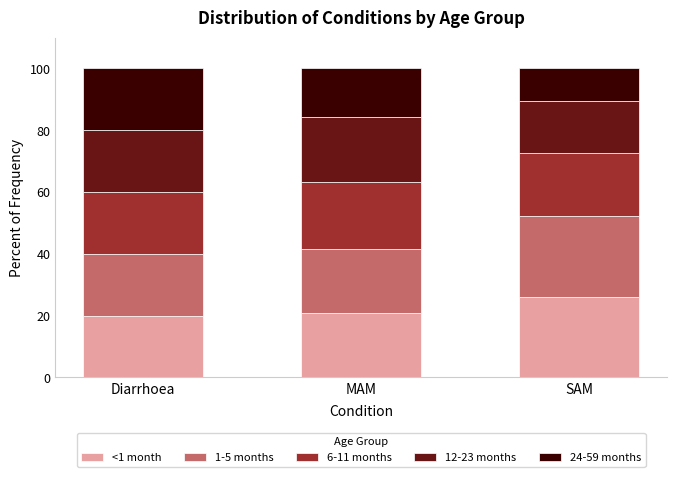

Reading right to left, transcribe the values for <1 month.

SAM=26.1	MAM=20.8	Diarrhoea=20.0